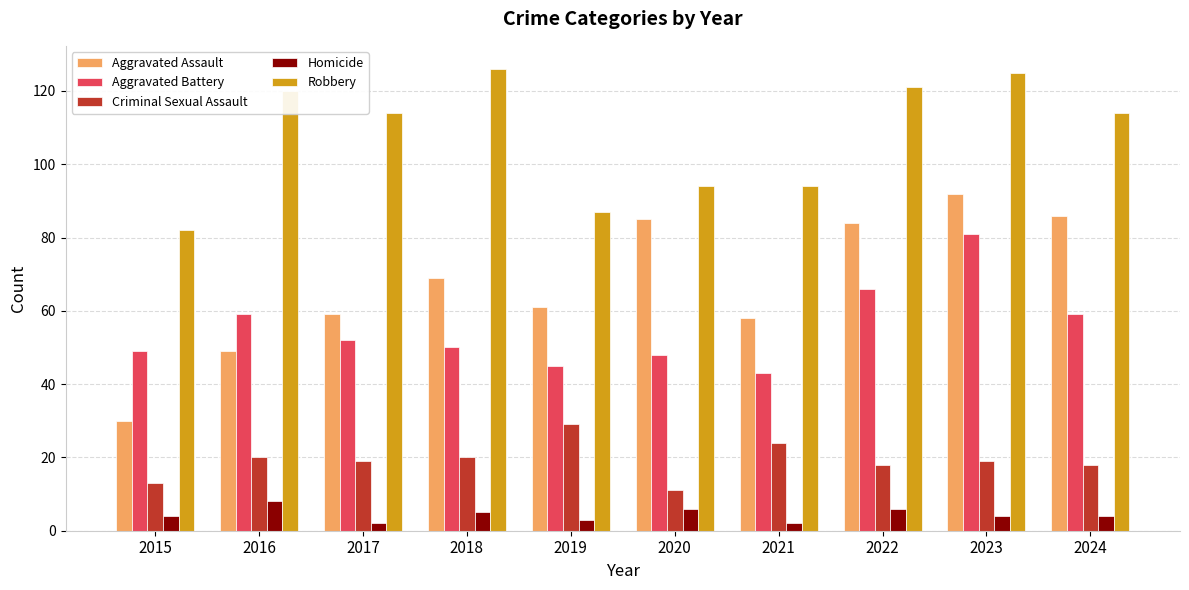

What is the sum of all Aggravated Assault values?

673